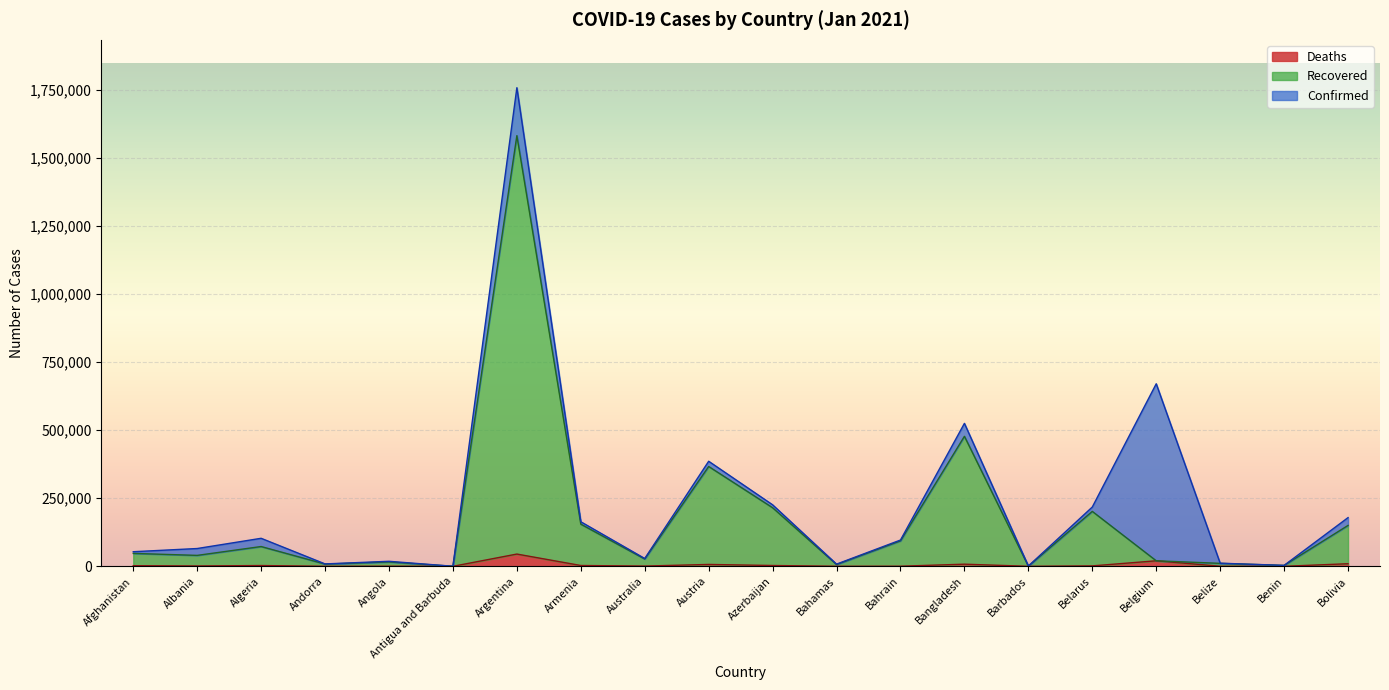

At which label does Confirmed reach its minimum?

Antigua and Barbuda